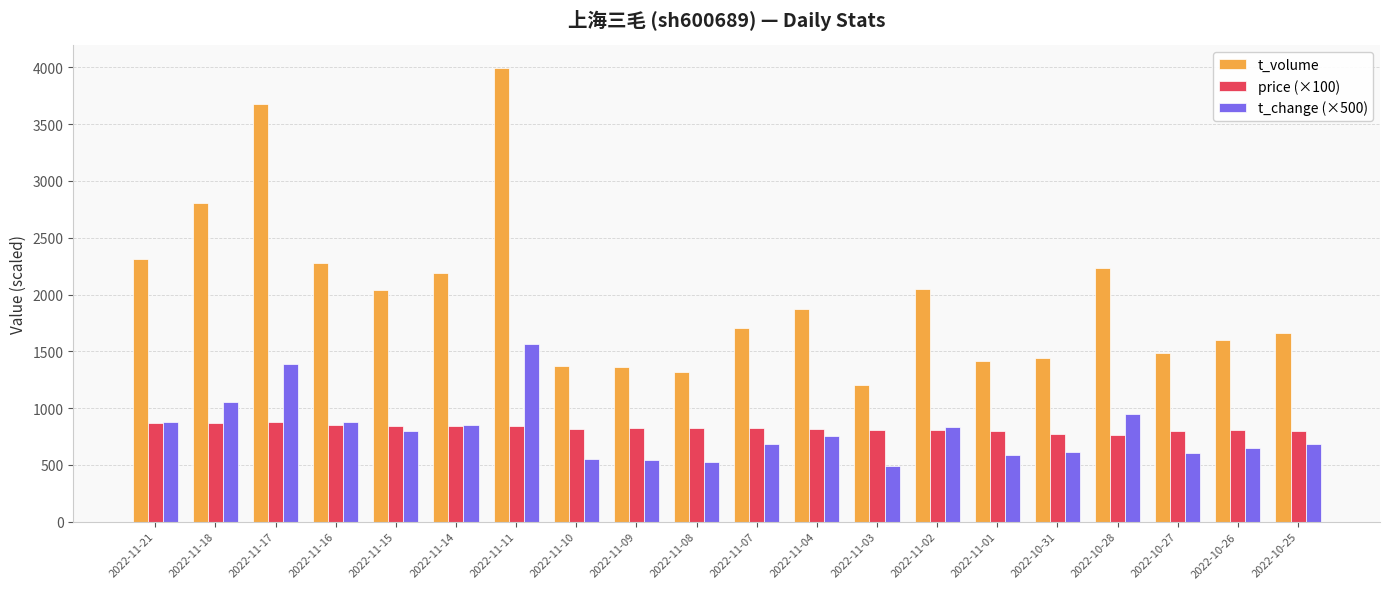

Between 2022-11-09 and 2022-11-03, which series saw the biggest shift?

t_volume